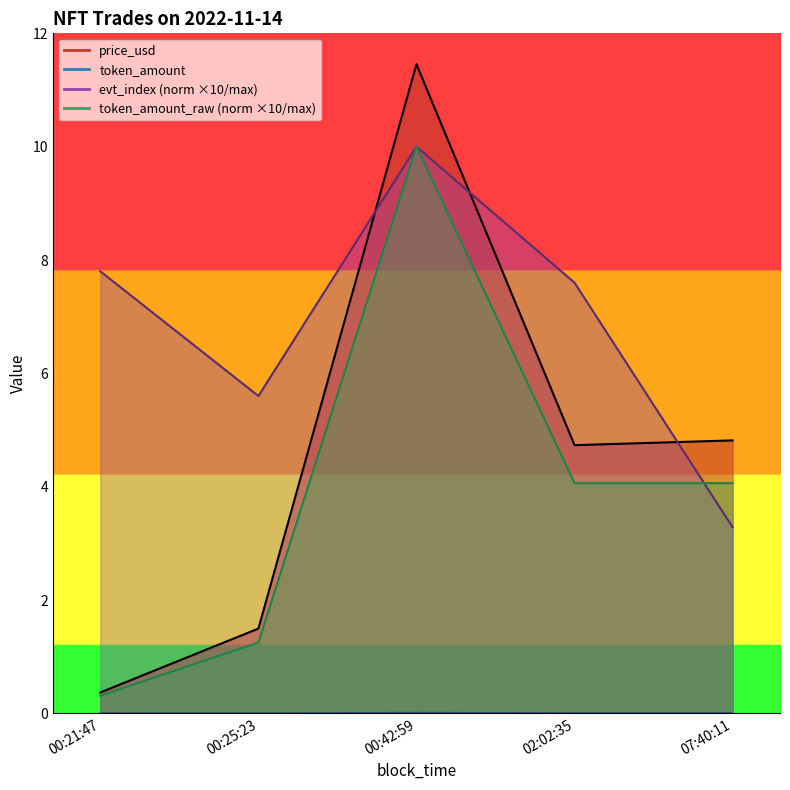

Which label corresponds to the largest value in the chart?

00:42:59